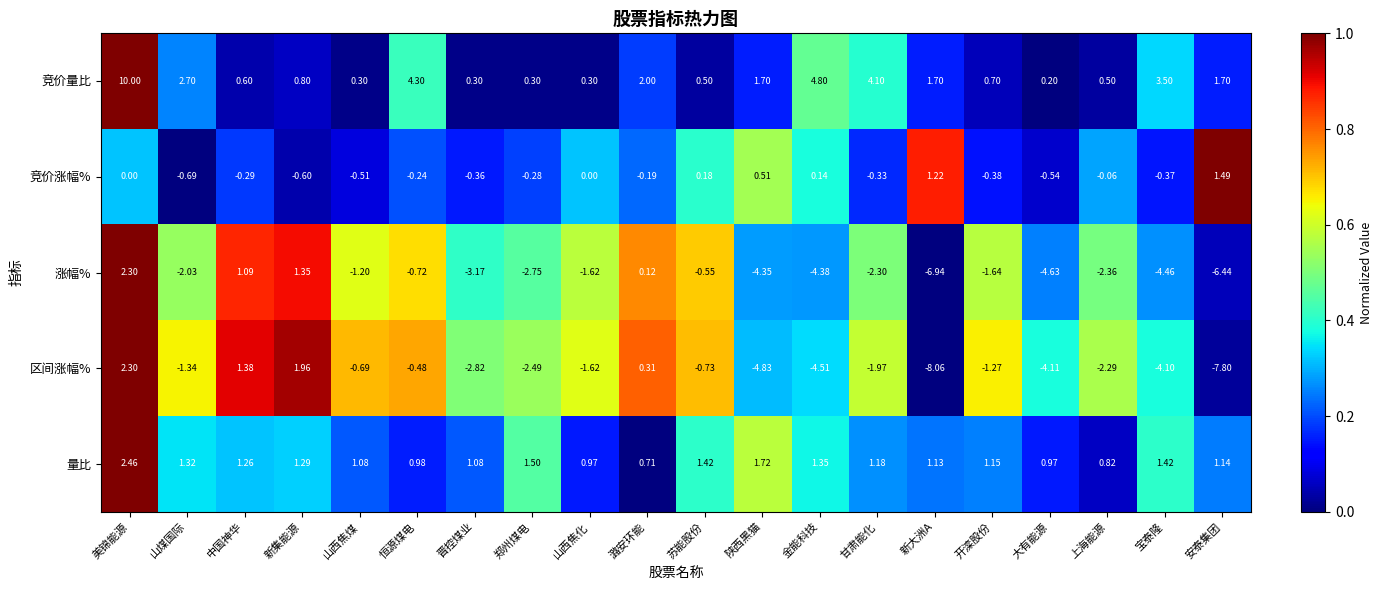

Rank the series at 山西焦煤 from lowest to highest value.

涨幅%, 区间涨幅%, 竞价涨幅%, 竞价量比, 量比